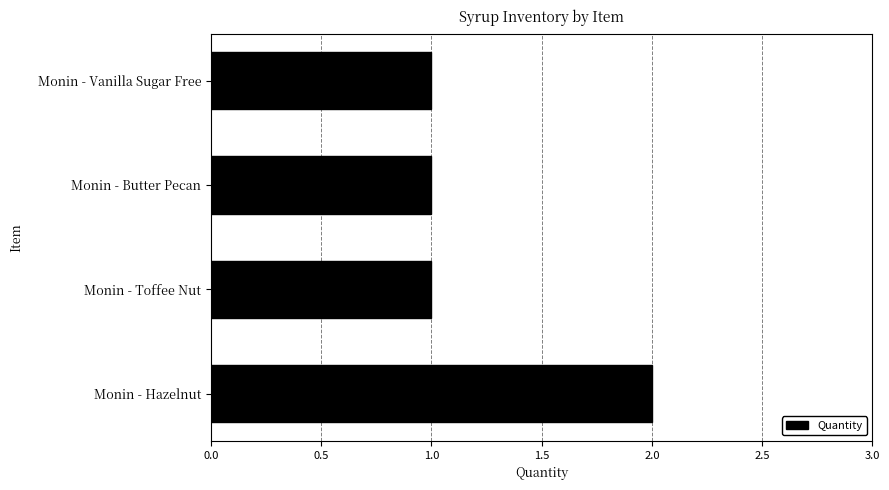

What is the ratio of the value at Monin - Toffee Nut to the value at Monin - Vanilla Sugar Free?

1.0